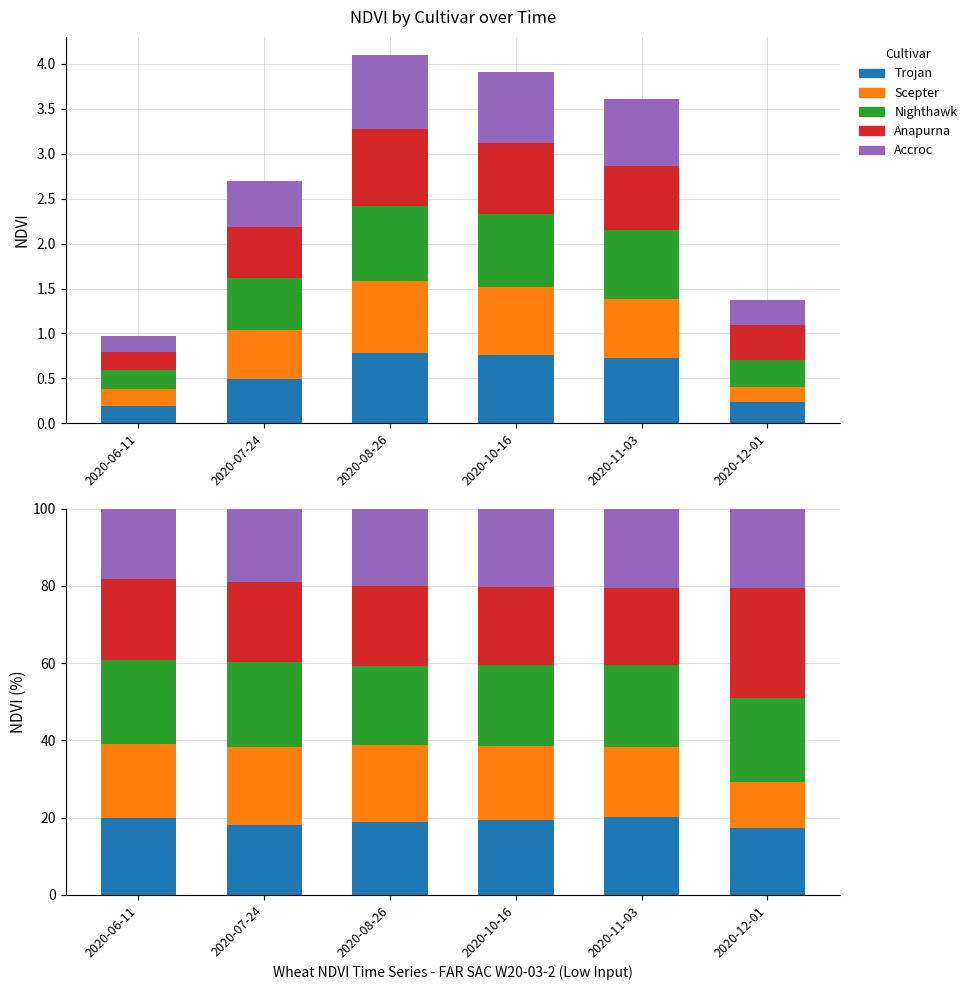

What is the difference between the maximum and minimum values in the Anapurna series?

8.5